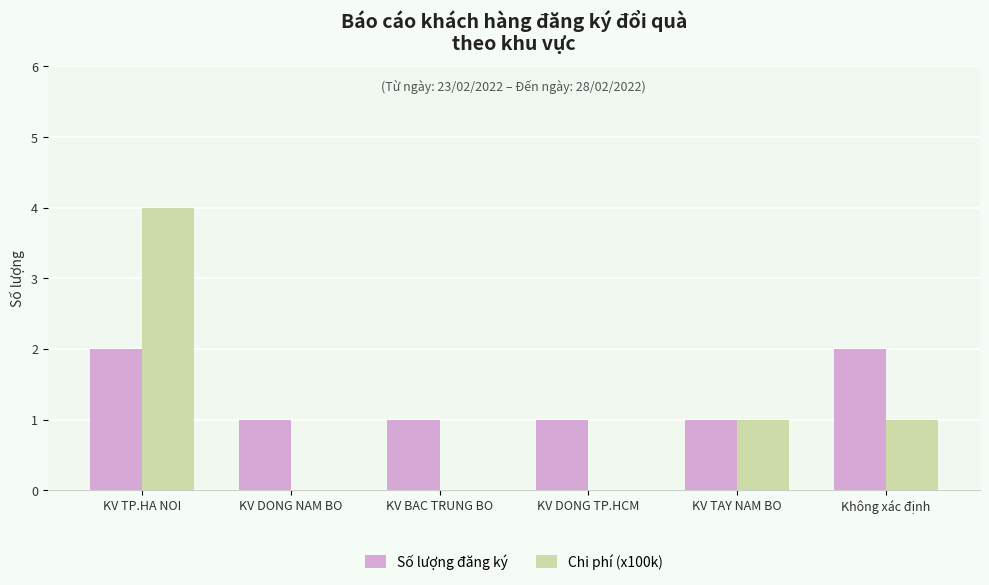

Which series changed the most between KV TAY NAM BO and Không xác định?

Số lượng đăng ký